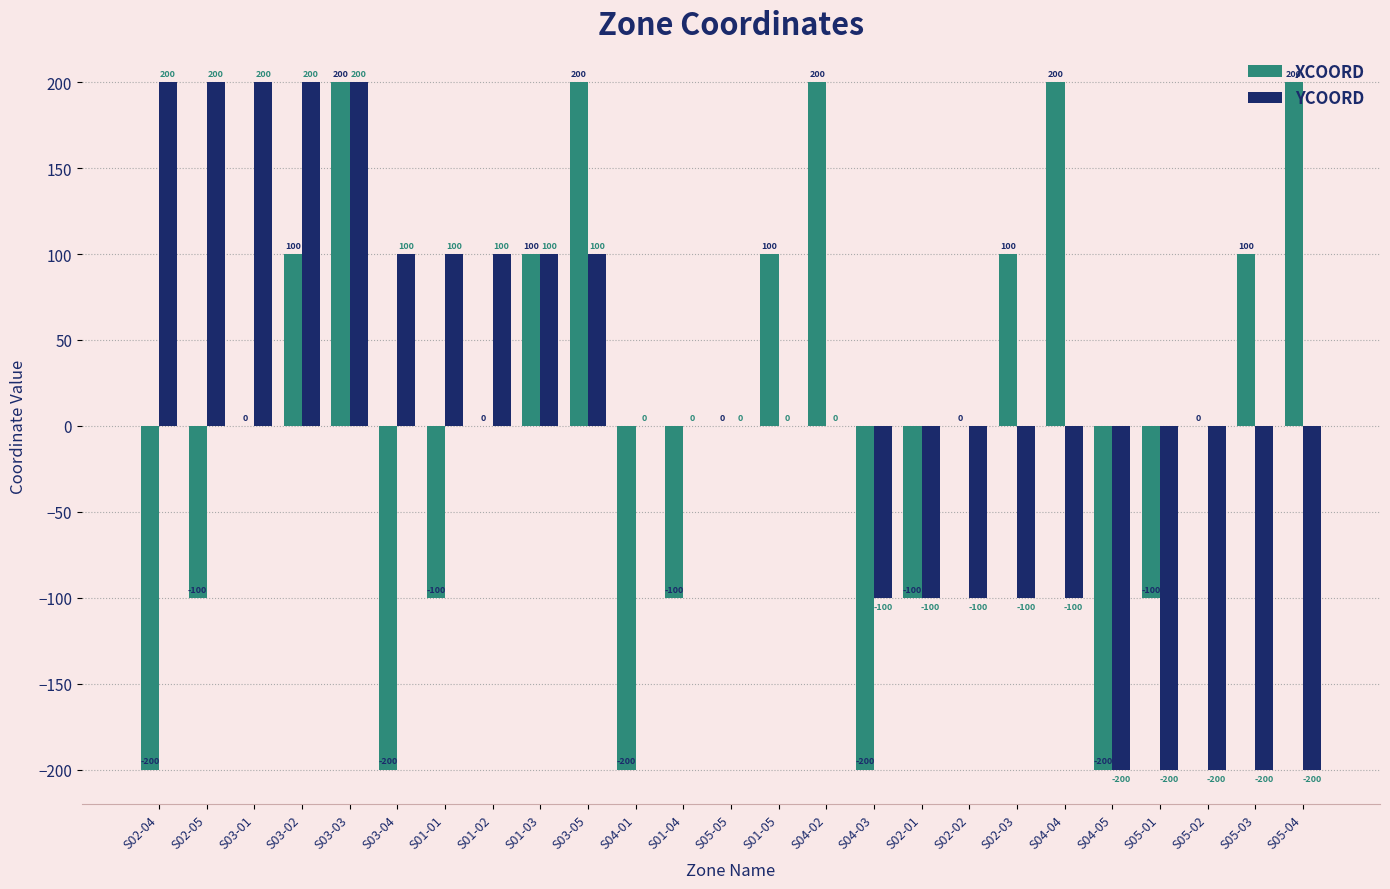

Which series changed the most between S03-02 and S04-02?

YCOORD